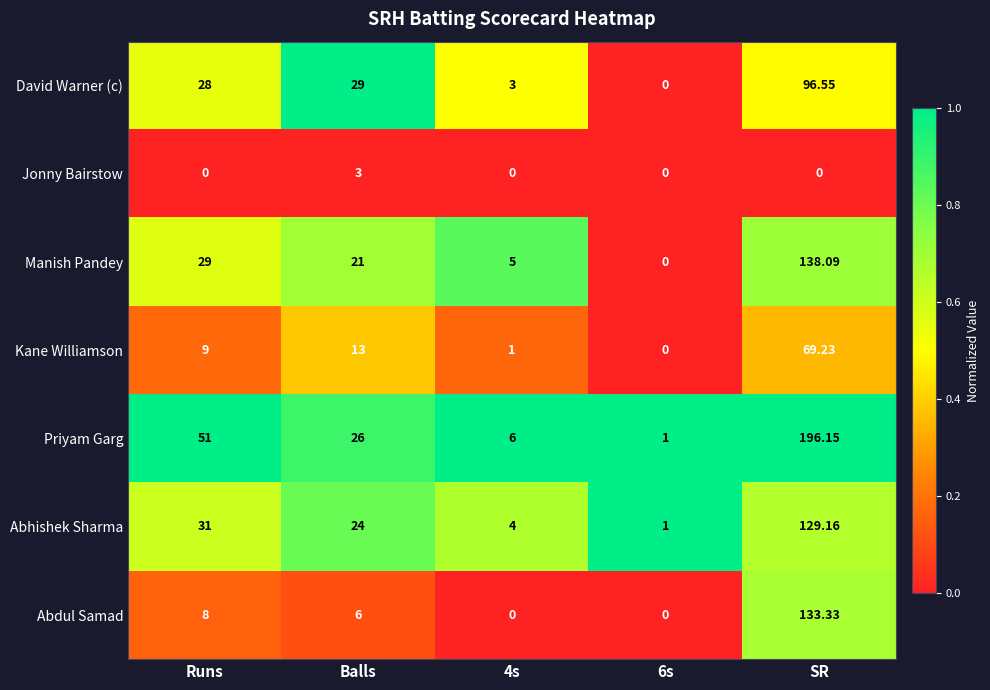

Which series has the largest range (max minus min)?

Priyam Garg